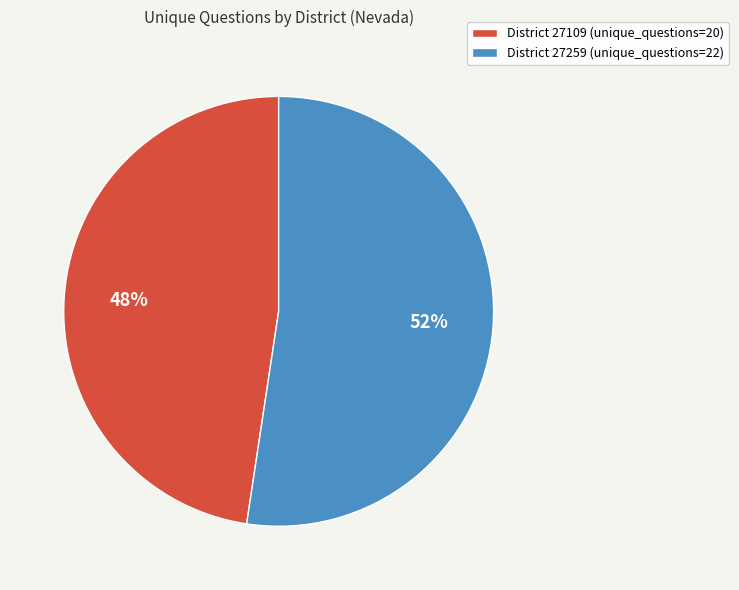

Which category has the biggest portion of the pie?

District 27259 (unique_questions=22)